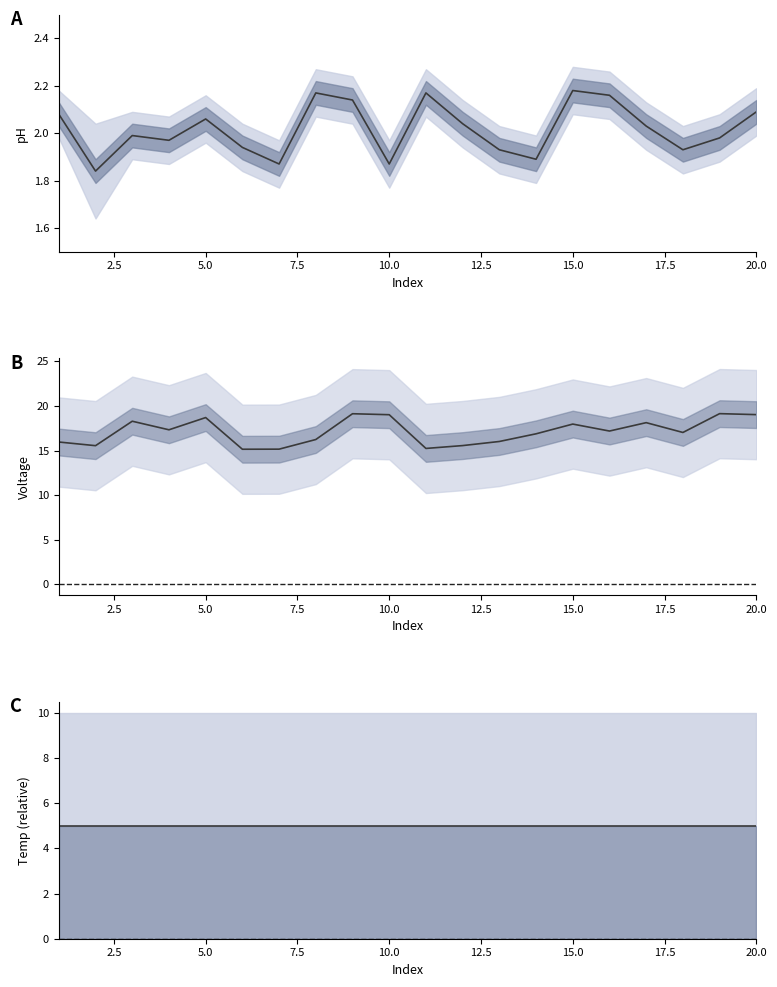

What are all the series names shown in the legend?

pH, Voltage, Temp